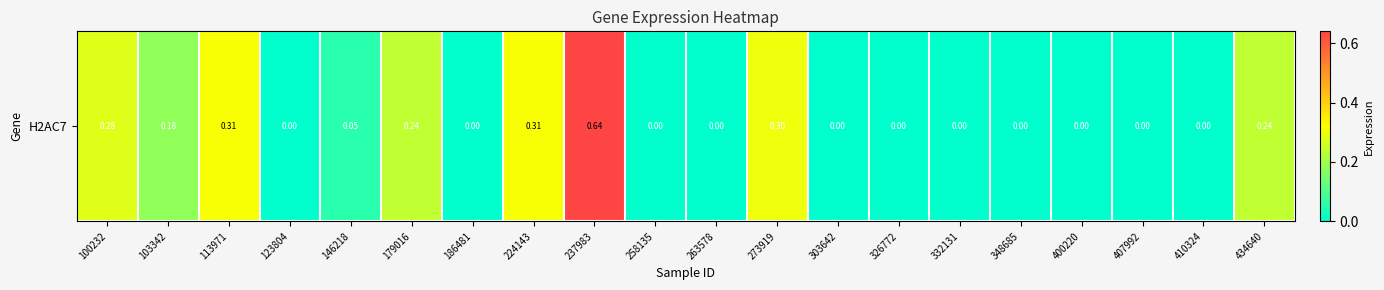

Reading left to right, list all the values displayed in this chart.

0.3	0.2	0.3	0.0	0.1	0.2	0.0	0.3	0.6	0.0	0.0	0.3	0.0	0.0	0.0	0.0	0.0	0.0	0.0	0.2